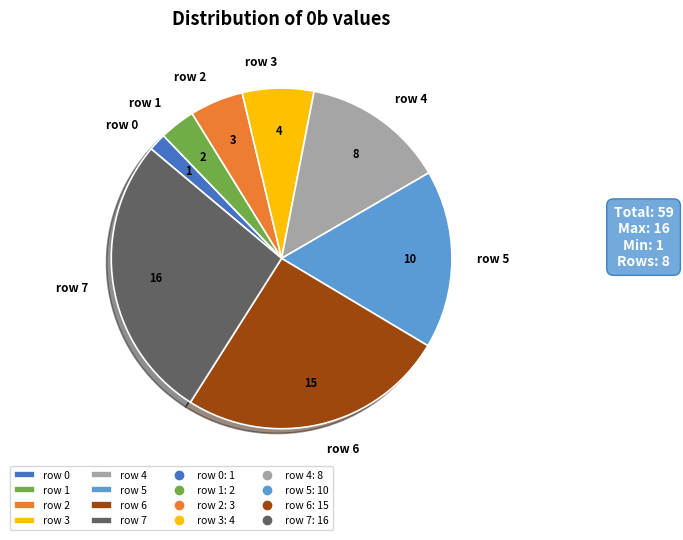

Which category has the smallest portion of the pie?

row 0